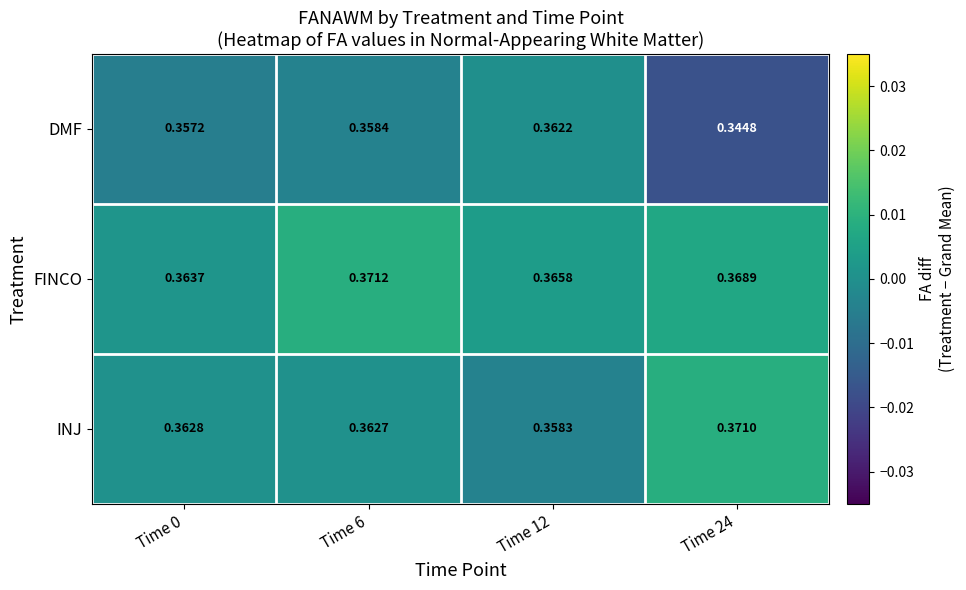

Rank the series by their average value, from lowest to highest.

DMF, INJ, FINCO